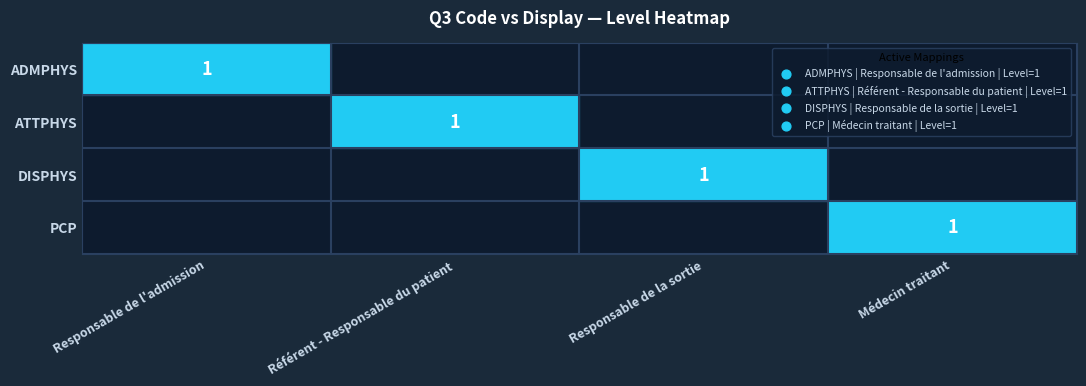

What is the total value across all series at Responsable de l'admission?

1